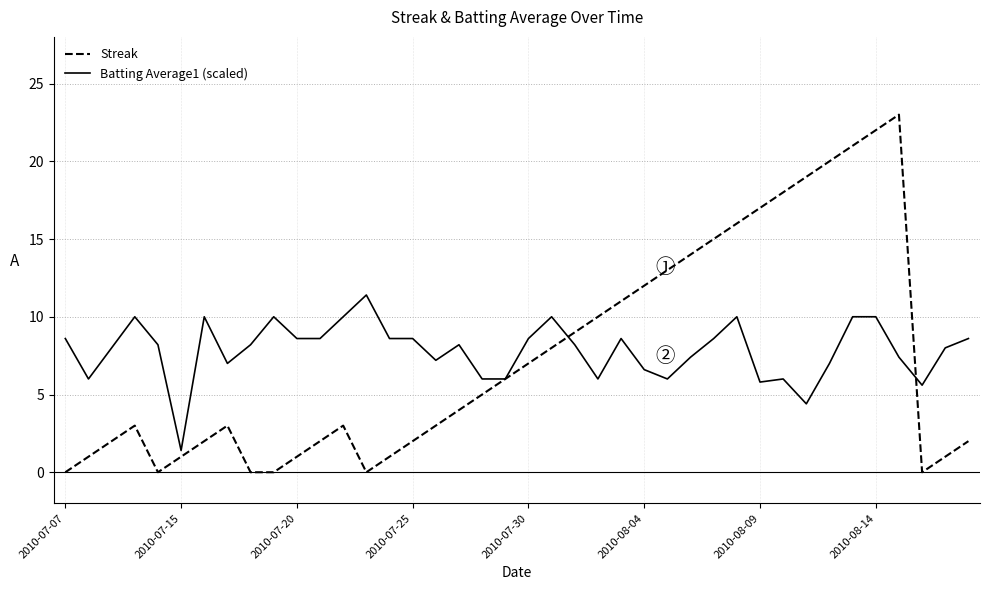

Rank the series by their maximum value, from highest to lowest.

Streak, Batting Average1 (scaled)